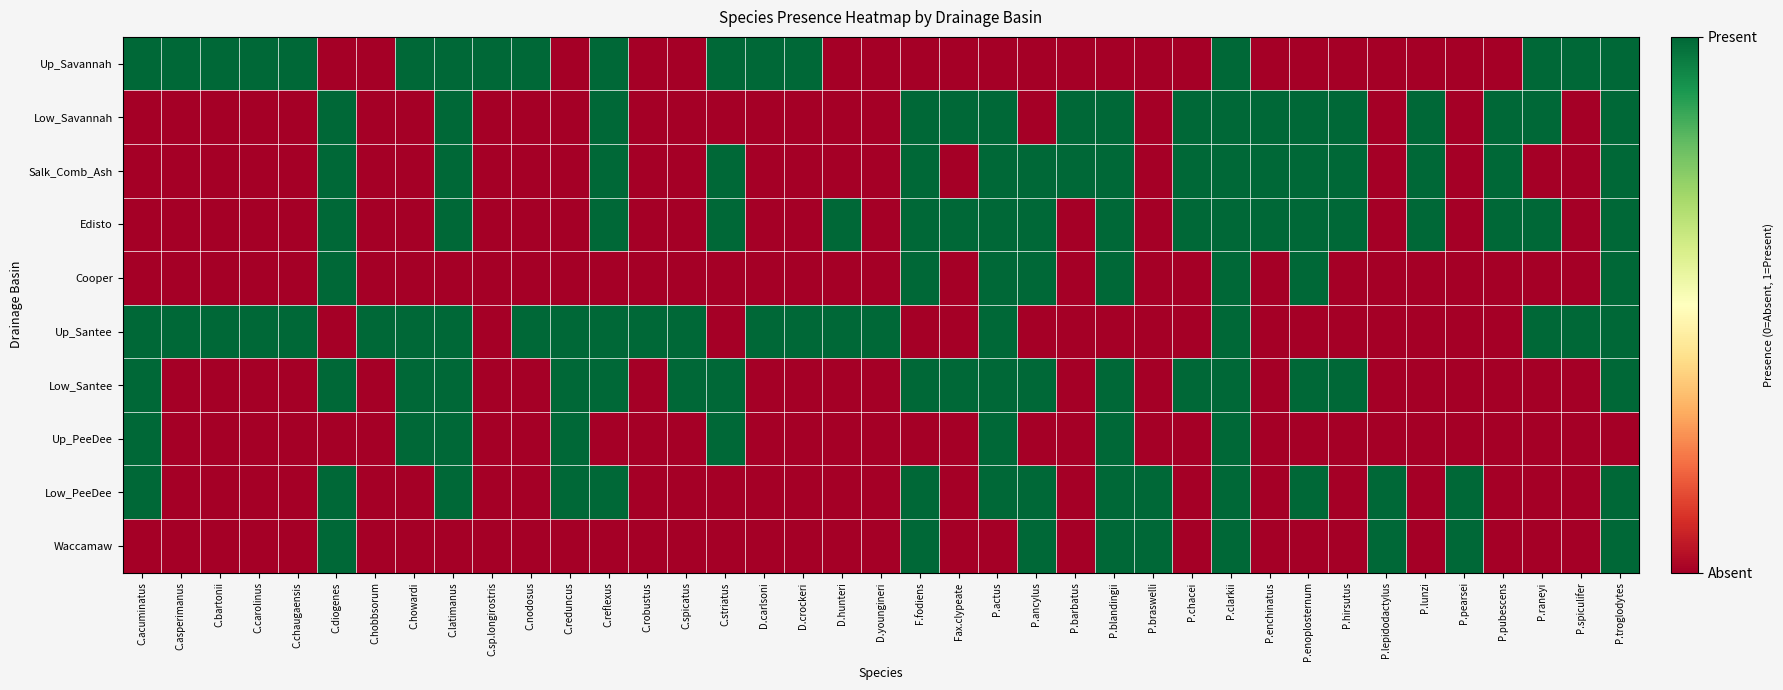

What is the total value across all series at C.carolinus?

2